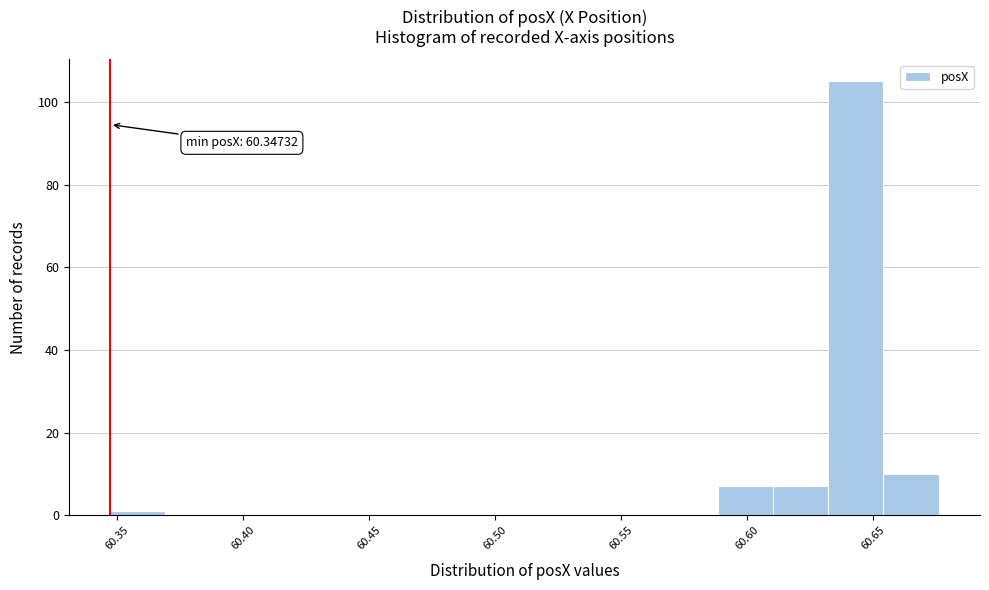

Over which range of the x-axis is the bar tallest?

60.630 to 60.655